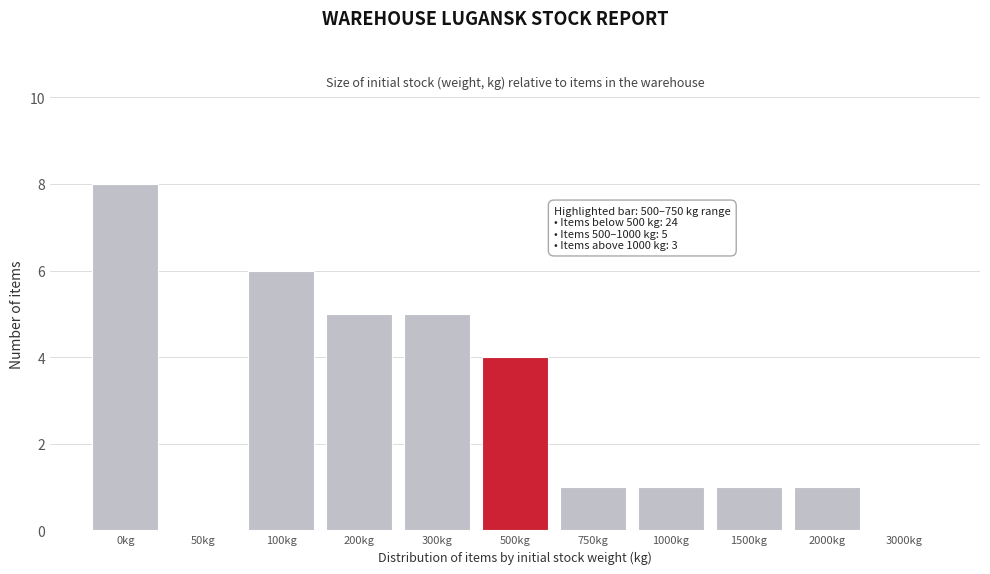

Reading left to right, list all the values displayed in this chart.

0kg=8	50kg=0	100kg=6	200kg=5	300kg=5	500kg=4	750kg=1	1000kg=1	1500kg=1	2000kg=1	3000kg=0